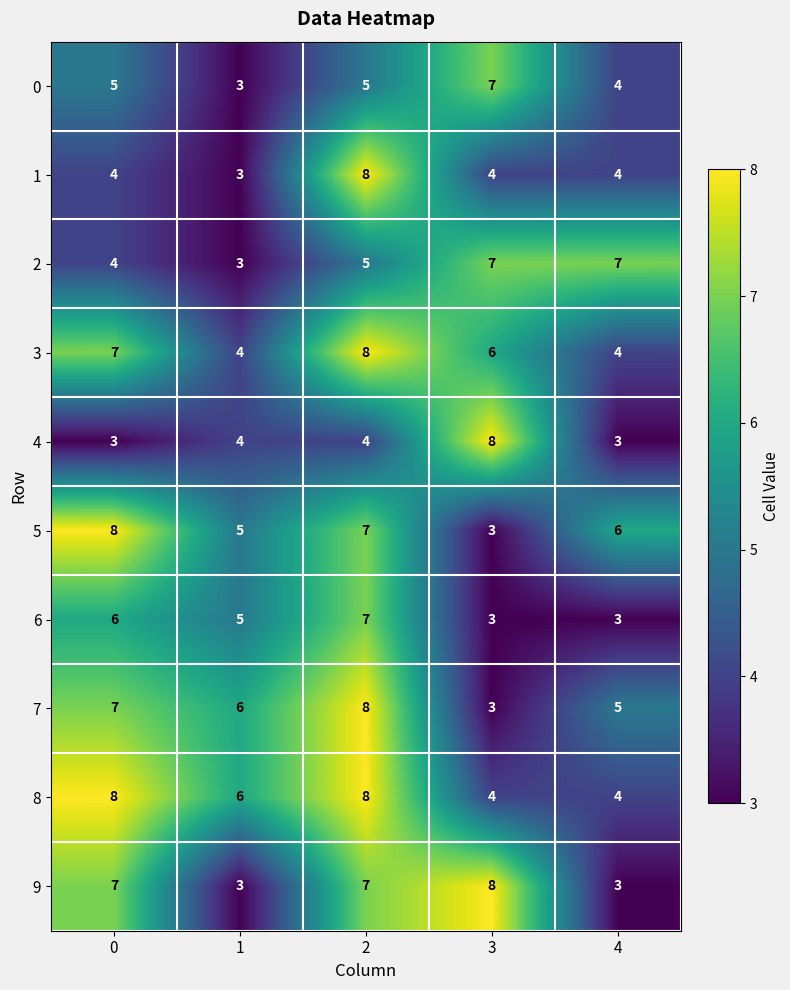

Which series has the largest total across all categories?

8